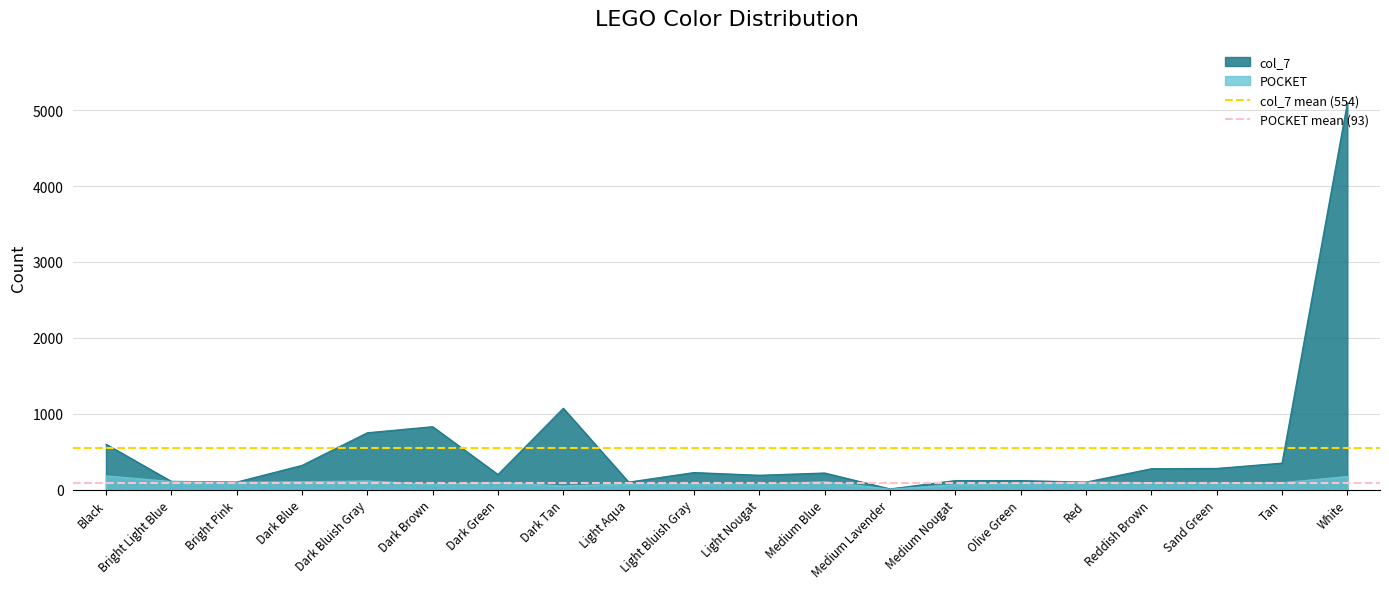

At which label does col_7 reach its peak?

White